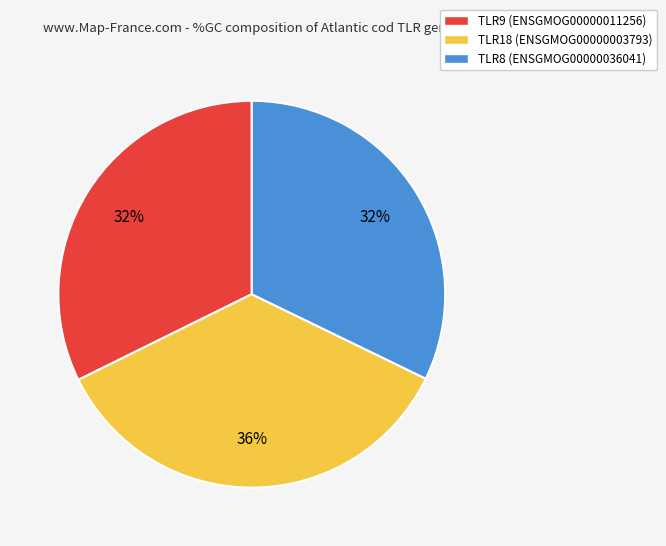

Which has a higher value, TLR18 (ENSGMOG00000003793) or TLR9 (ENSGMOG00000011256)?

TLR18 (ENSGMOG00000003793)